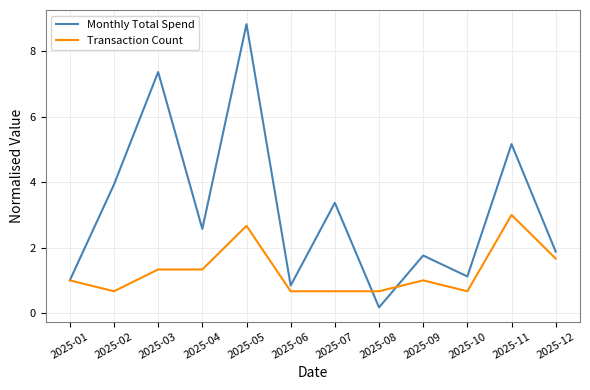

Which series has the largest total across all categories?

Monthly Total Spend